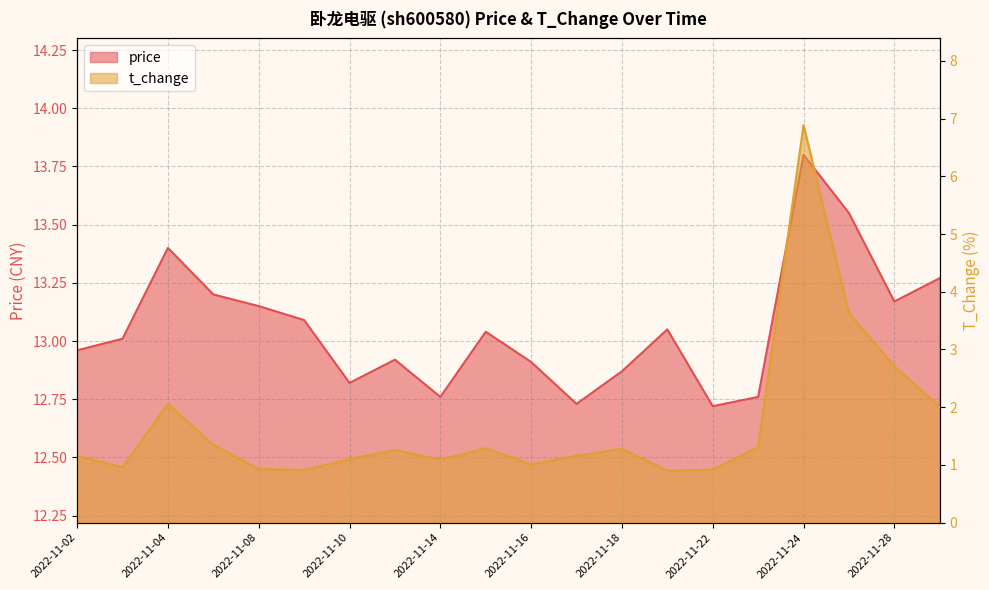

True or false: price has a value of 13.0 at 2022-11-03.

True